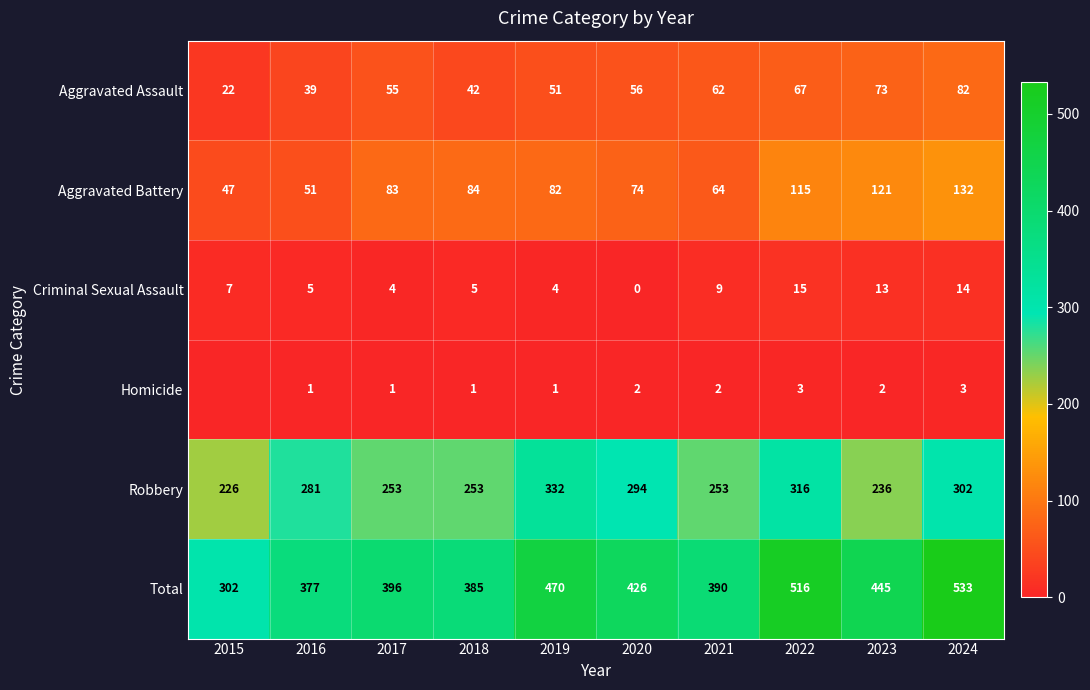

What is the spread (max minus min) of values at 2019?

469